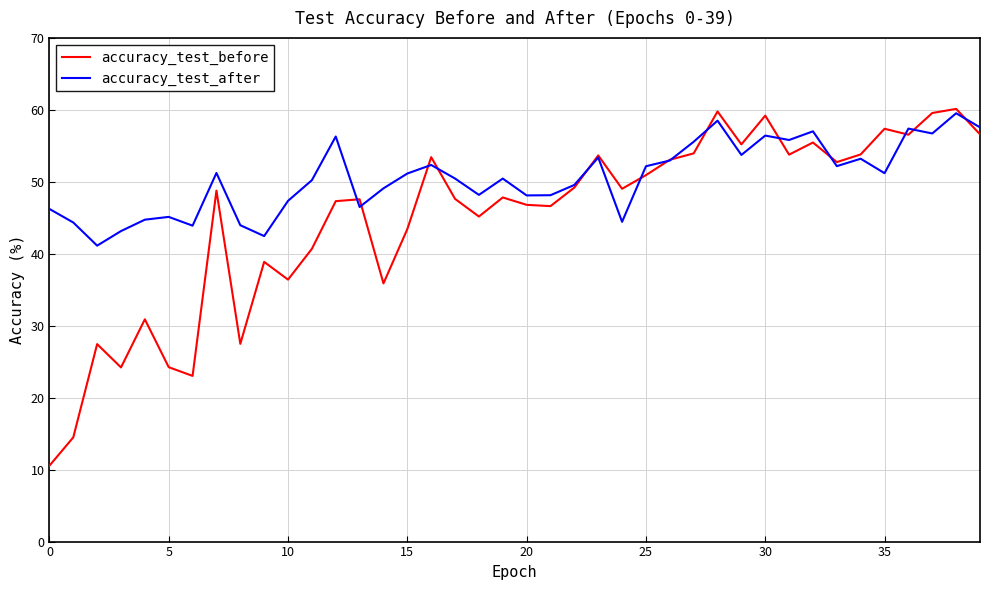

Which series has the largest range (max minus min)?

accuracy_test_before